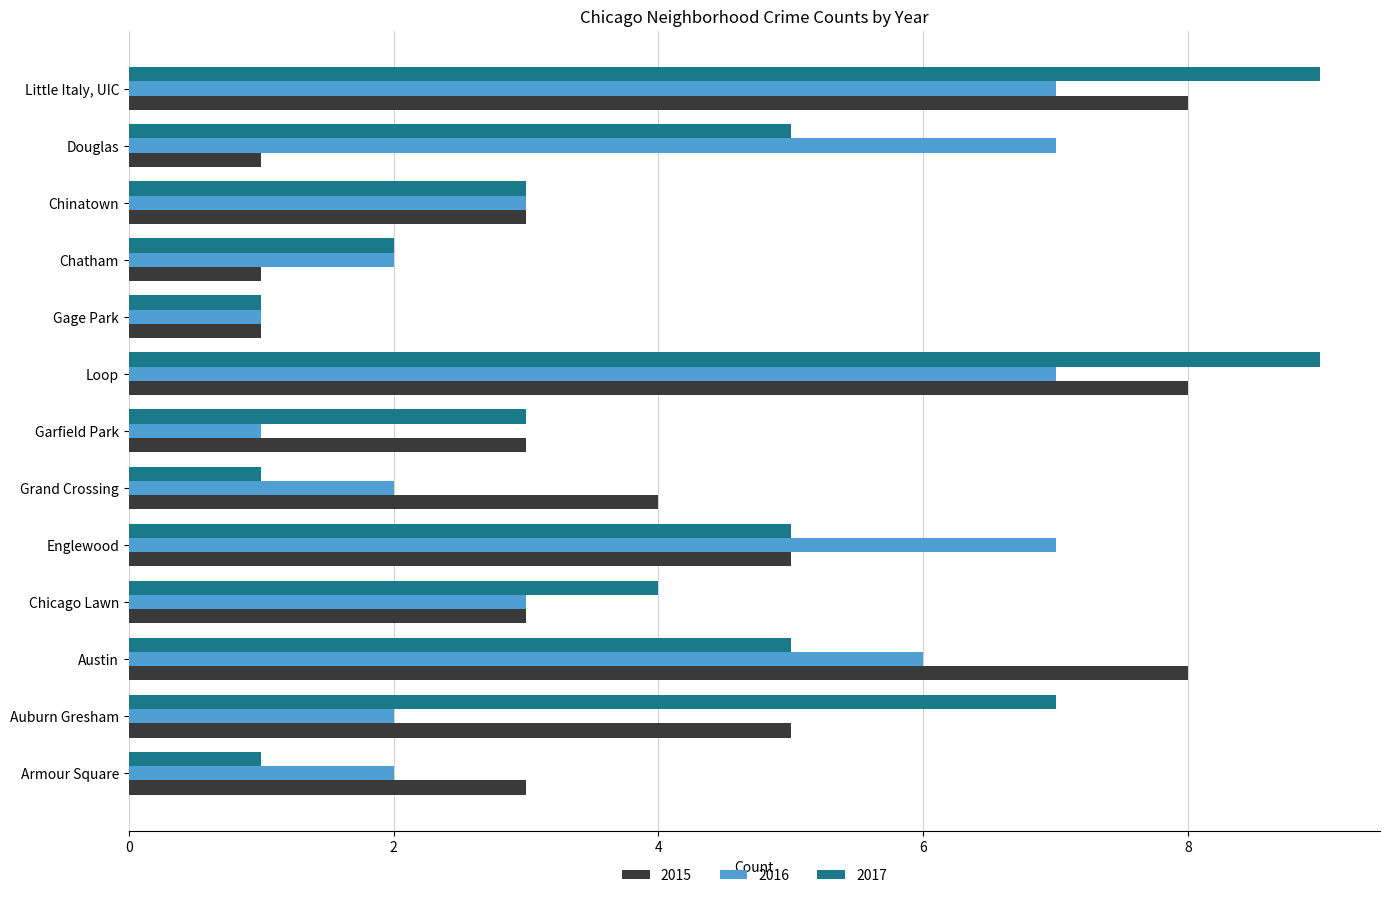

How many distinct data groups are displayed?

3